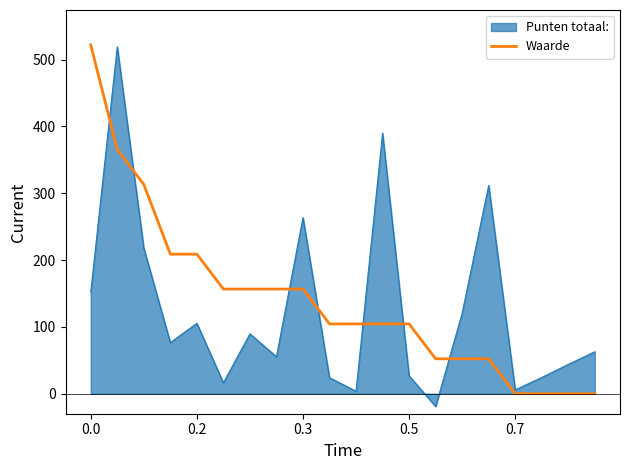

What is the greatest value displayed?

522.0